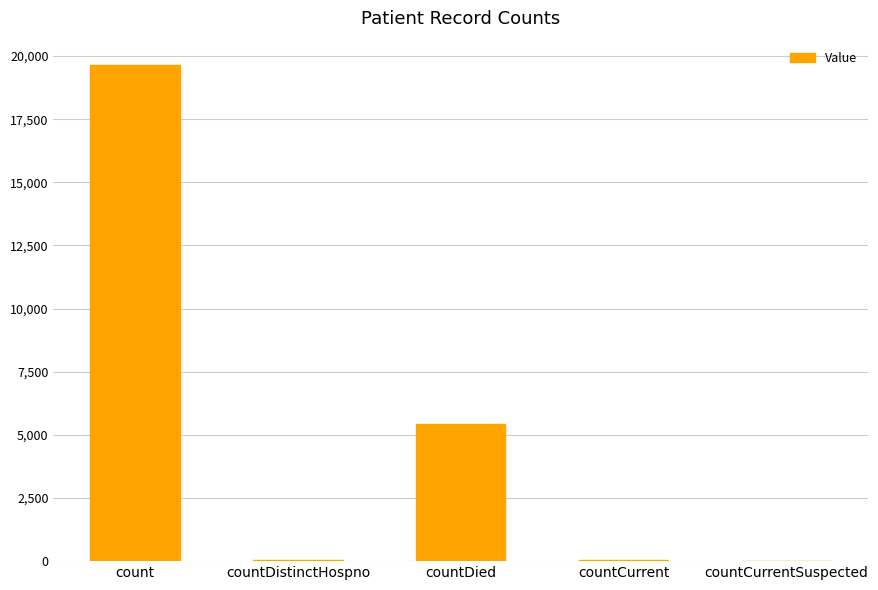

Is it true that the value at count is 19626?

True